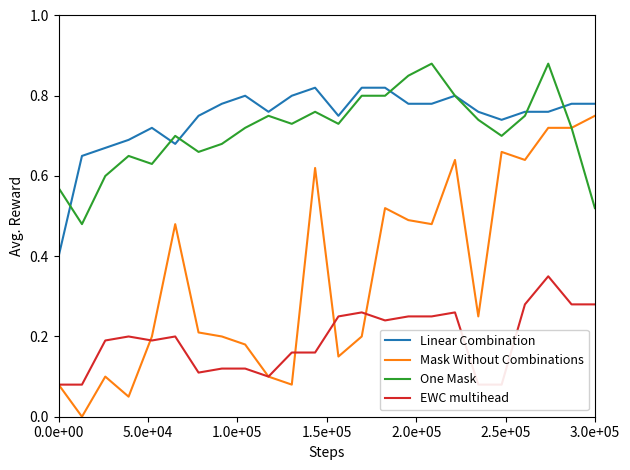

Reading left to right, list all the values displayed in this chart.

Linear Combination: 0.4	0.7	0.7	0.7	0.7	0.7	0.8	0.8	0.8	0.8	0.8	0.8	0.8	0.8	0.8	0.8	0.8	0.8	0.8	0.7	0.8	0.8	0.8	0.8
Mask Without Combinations: 0.1	0.0	0.1	0.1	0.2	0.5	0.2	0.2	0.2	0.1	0.1	0.6	0.1	0.2	0.5	0.5	0.5	0.6	0.2	0.7	0.6	0.7	0.7	0.8
One Mask: 0.6	0.5	0.6	0.7	0.6	0.7	0.7	0.7	0.7	0.8	0.7	0.8	0.7	0.8	0.8	0.8	0.9	0.8	0.7	0.7	0.8	0.9	0.7	0.5
EWC multihead: 0.1	0.1	0.2	0.2	0.2	0.2	0.1	0.1	0.1	0.1	0.2	0.2	0.2	0.3	0.2	0.2	0.2	0.3	0.1	0.1	0.3	0.3	0.3	0.3